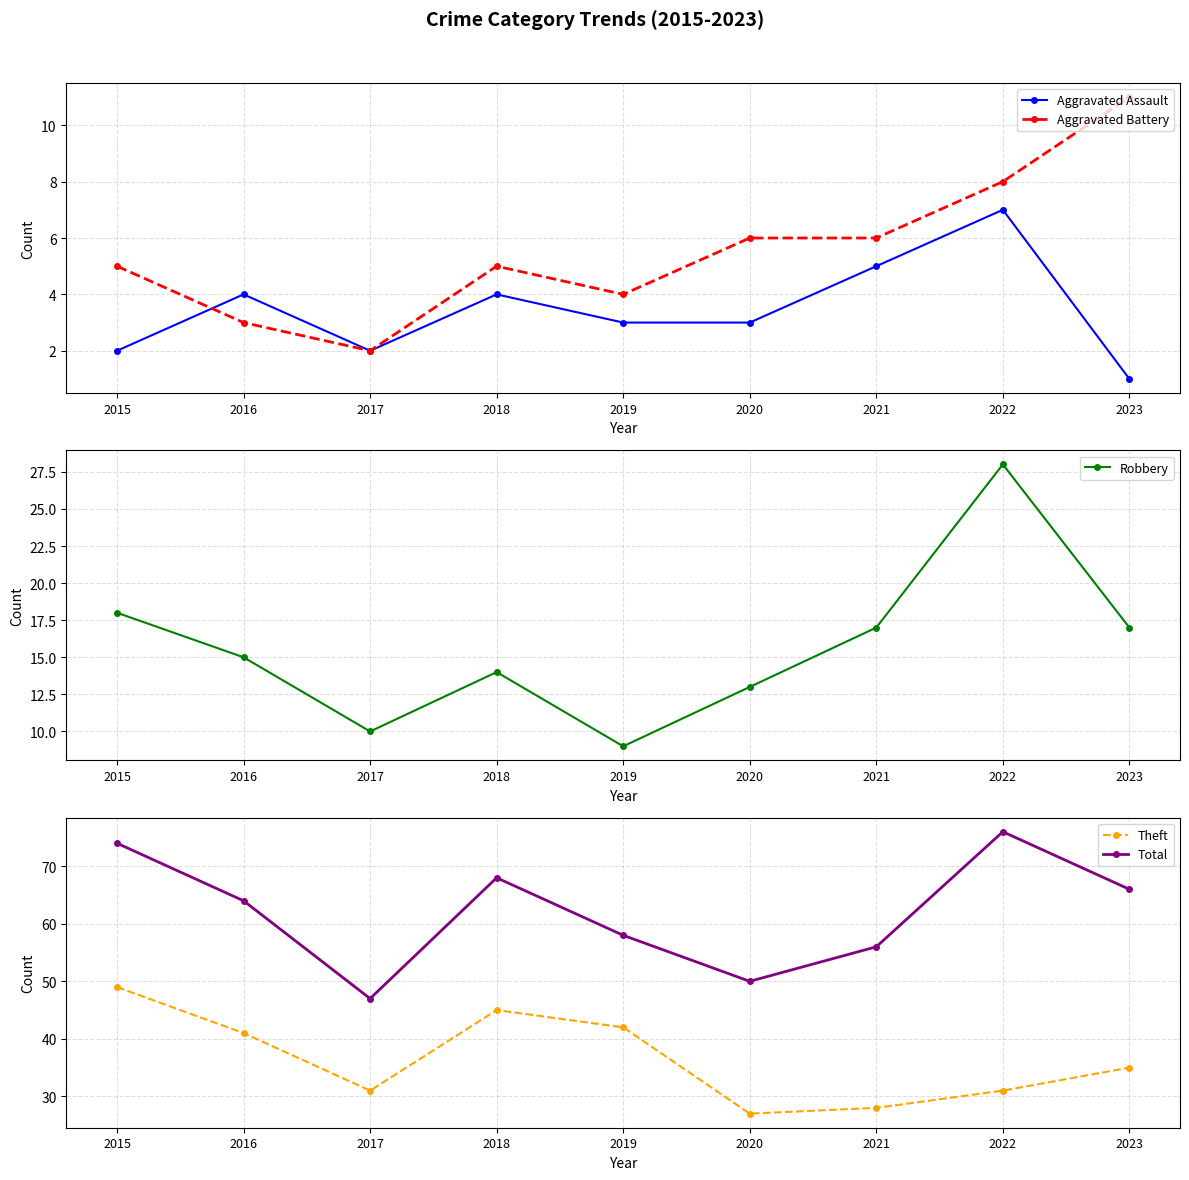

At which category does the chart reach its peak across all series?

2022